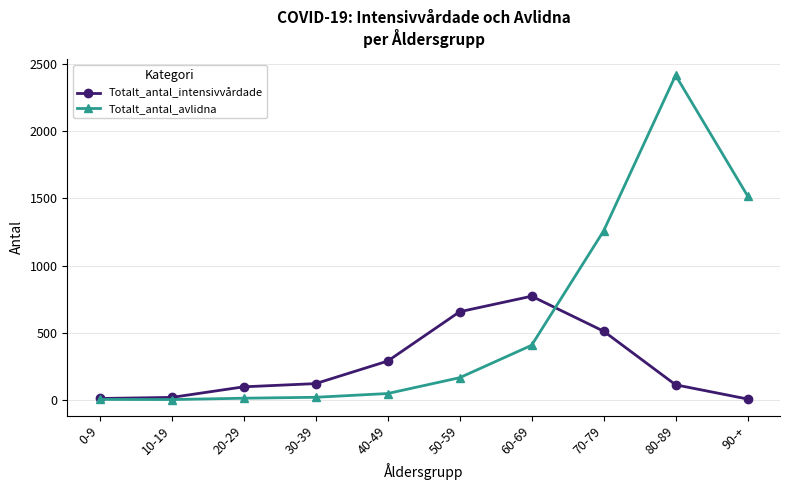

What is the total value across all series at 90-+?

1523